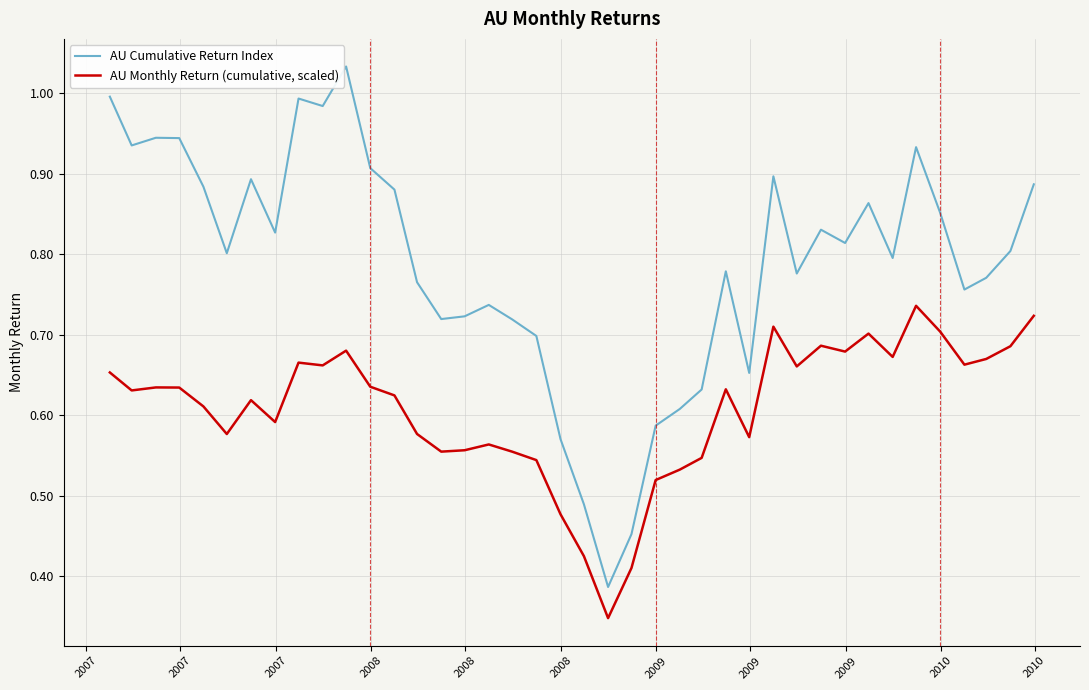

Which series has the largest range (max minus min)?

AU Cumulative Return Index